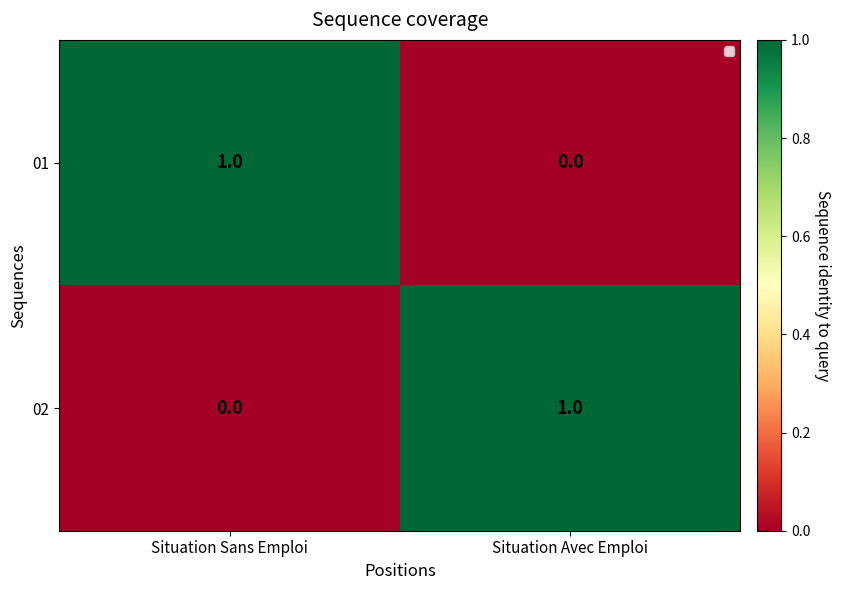

Reading right to left, extract all data points from this chart.

01: 0	1
02: 1	0